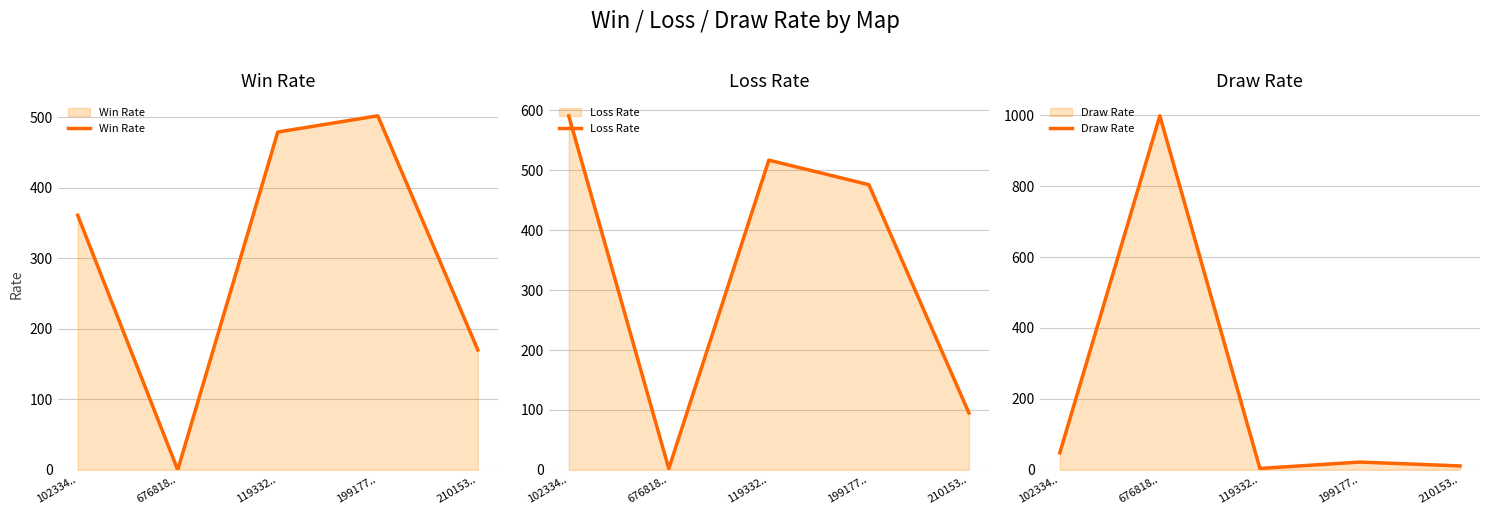

What is the sum of the Loss Rate values at 119332.. and 199177..?

993